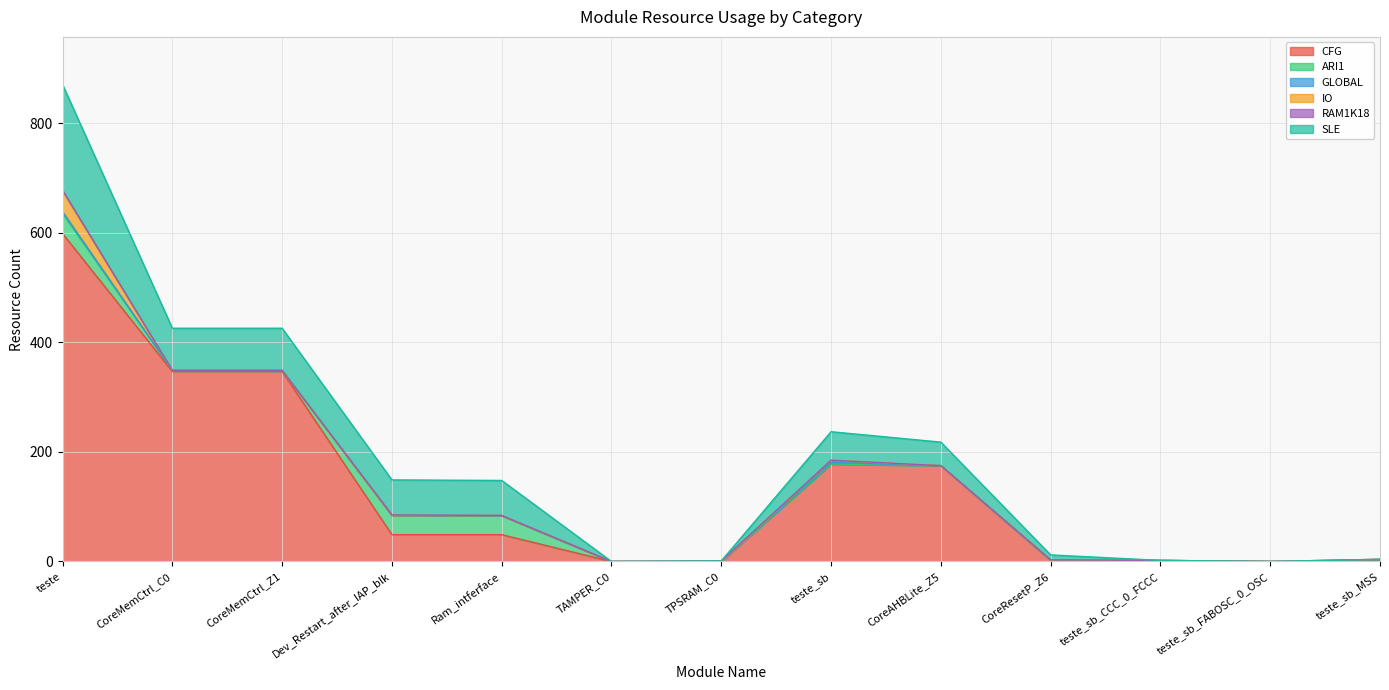

Is it true that ARI1 equals 60 at Dev_Restart_after_IAP_blk?

False